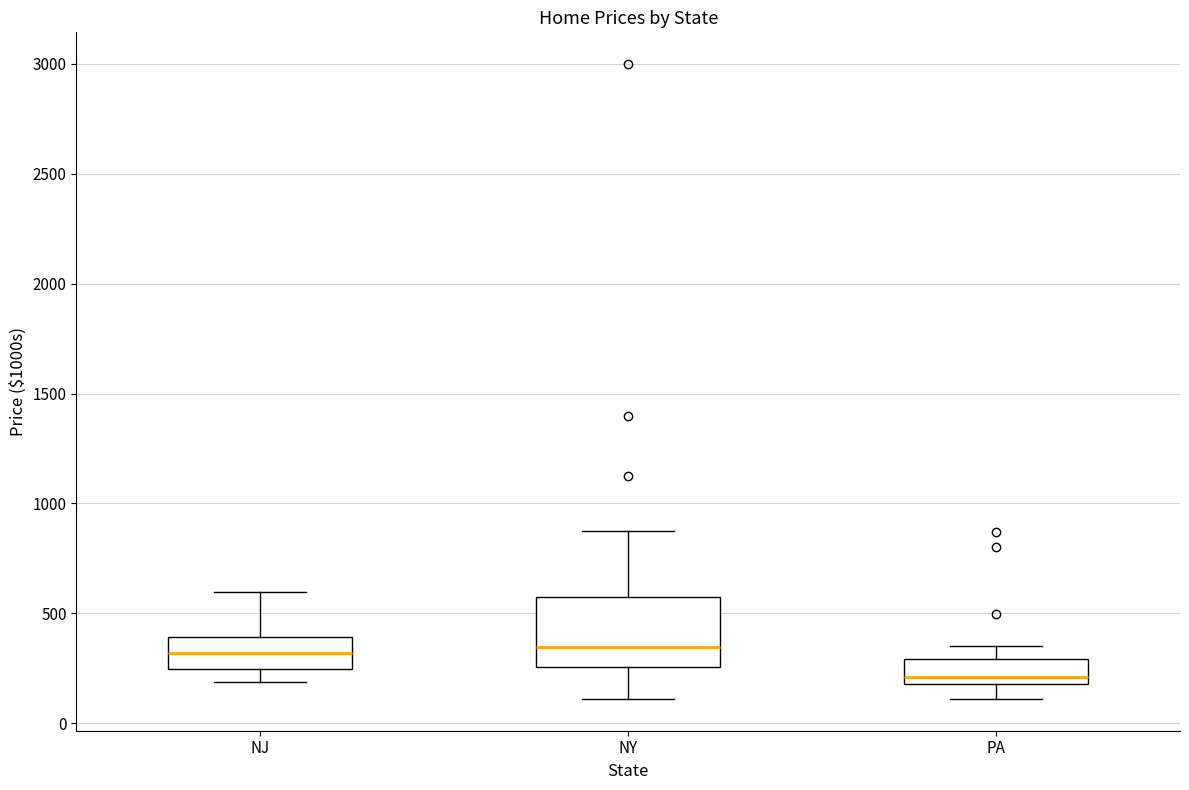

Reading left to right, read every box against the y-axis: the position of its median line, the range the box covers, and the ends of its whiskers. The values are not printed on the chart, so give them approximately, as read against the axis.

NJ: median 300, box 250 to 400, whiskers 200 to 600
NY: median 350, box 250 to 600, whiskers 100 to 900
PA: median 200 (just above the box's lower edge), box 200 to 300, whiskers 100 to 350